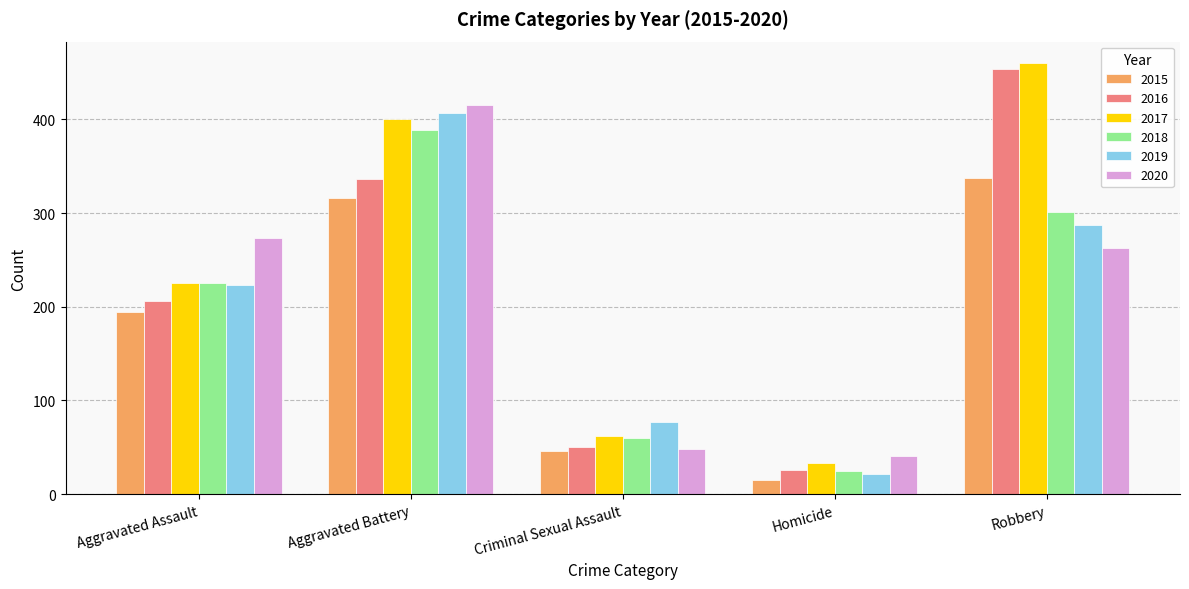

Reading right to left, extract all data points from this chart.

2015: 337	15	46	316	194
2016: 454	26	50	336	206
2017: 460	33	62	400	225
2018: 301	25	60	389	225
2019: 287	22	77	407	223
2020: 263	41	48	415	273